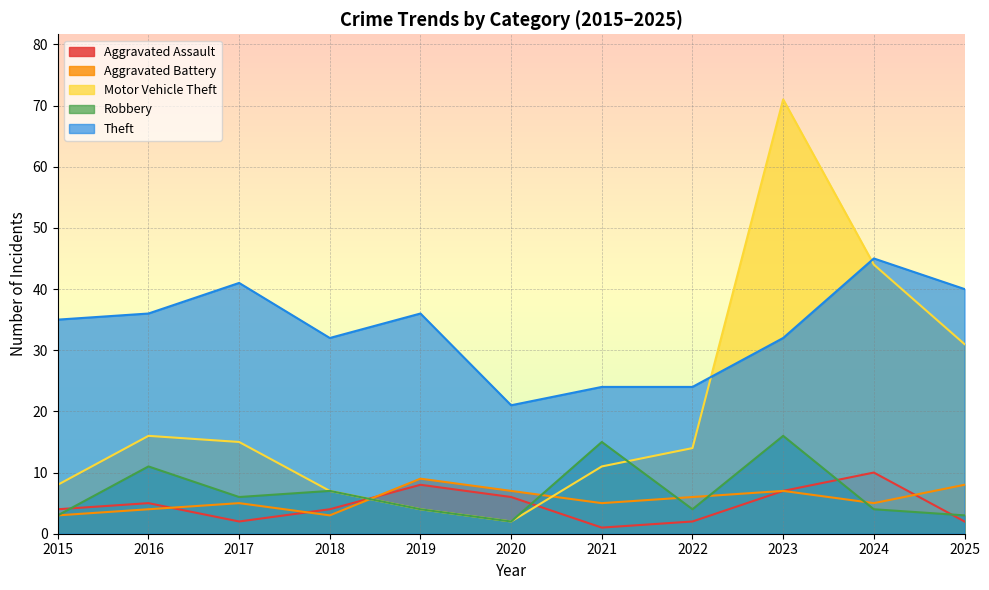

Which series has the largest total across all categories?

Theft